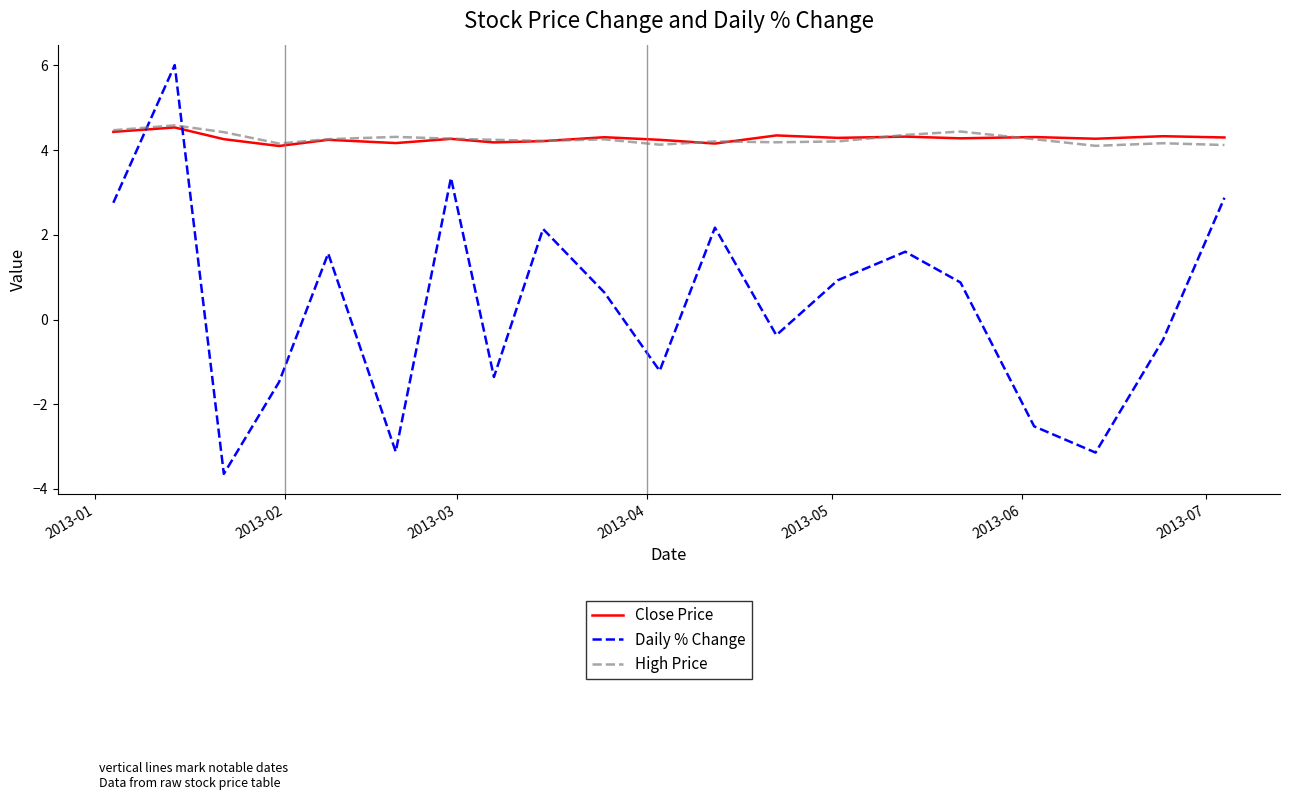

What is the maximum value shown in the chart?

6.0